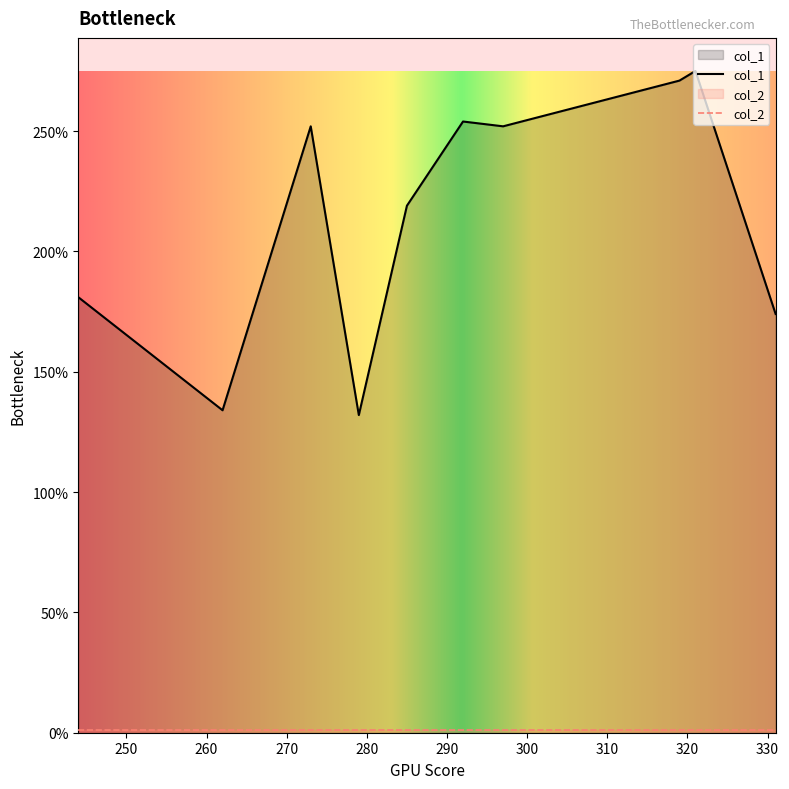

Which series has the largest Y range (max minus min)?

col_1